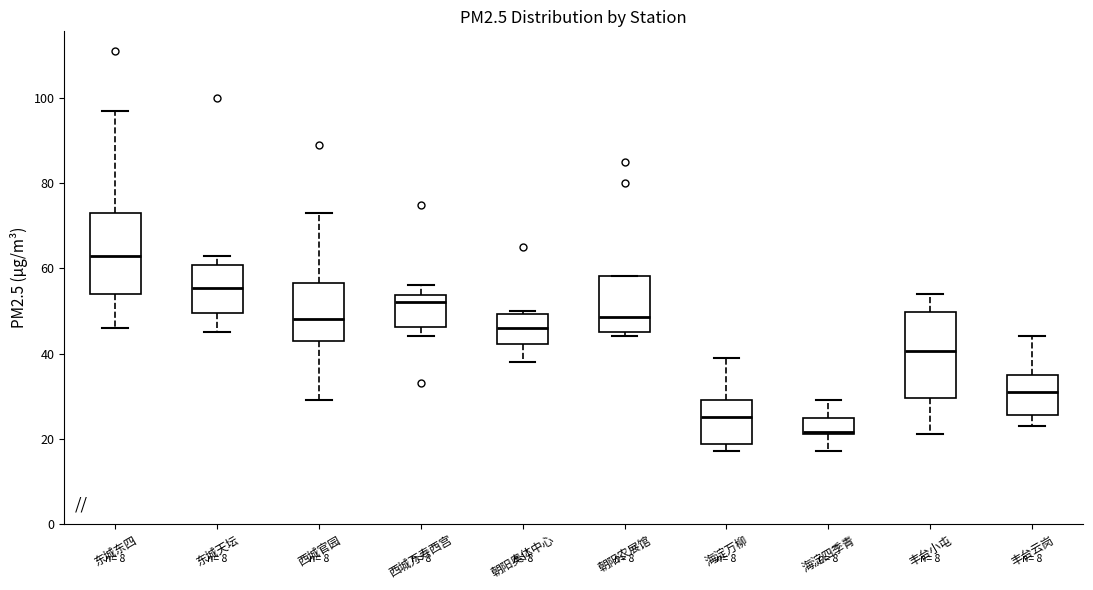

Reading left to right, read every box against the y-axis: the position of its median line, the range the box covers, and the ends of its whiskers. The values are not printed on the chart, so give them approximately, as read against the axis.

东城东四: median 64, box 54 to 74, whiskers 46 to 98
东城天坛: median 56, box 50 to 60, whiskers 46 to 64
西城官园: median 48, box 44 to 56, whiskers 30 to 74
西城万寿西宫: median 52, box 46 to 54, whiskers 44 to 56
朝阳奥体中心: median 46, box 42 to 50, whiskers 38 to 50 (just above the box's upper edge)
朝阳农展馆: median 48, box 46 to 58, whiskers 44 to 58
海淀万柳: median 26, box 18 to 30, whiskers 18 (just below the box's lower edge) to 40
海淀四季青: median 22, box 22 to 24, whiskers 18 to 30
丰台小屯: median 40, box 30 to 50, whiskers 22 to 54
丰台云岗: median 32, box 26 to 36, whiskers 24 to 44